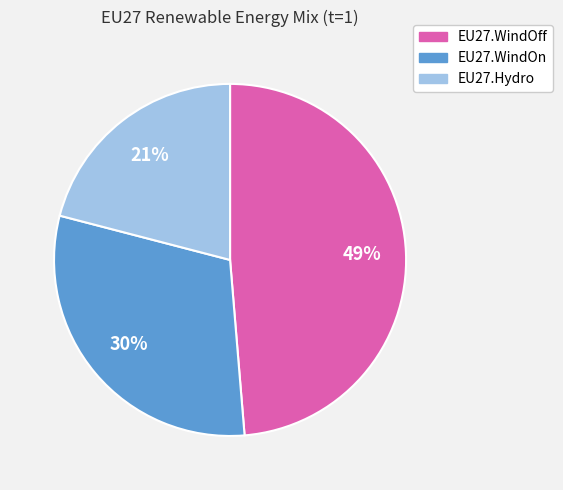

Do EU27.WindOn and EU27.WindOff together represent more than half of the pie?

Yes